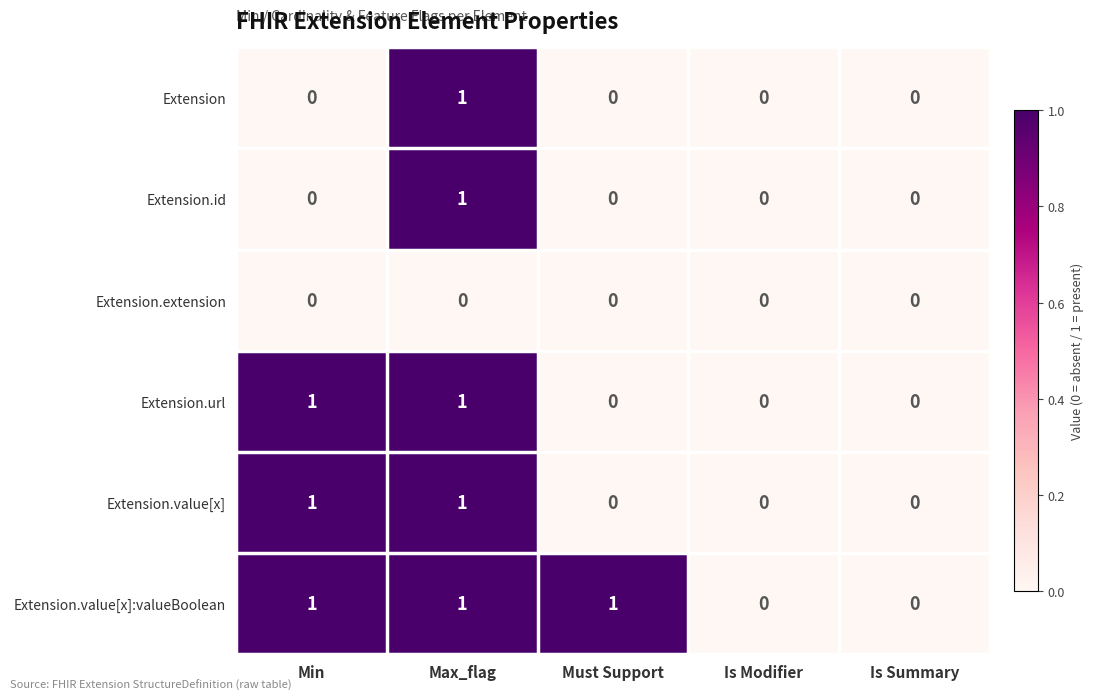

What is the difference between the highest and lowest values at Must Support?

1